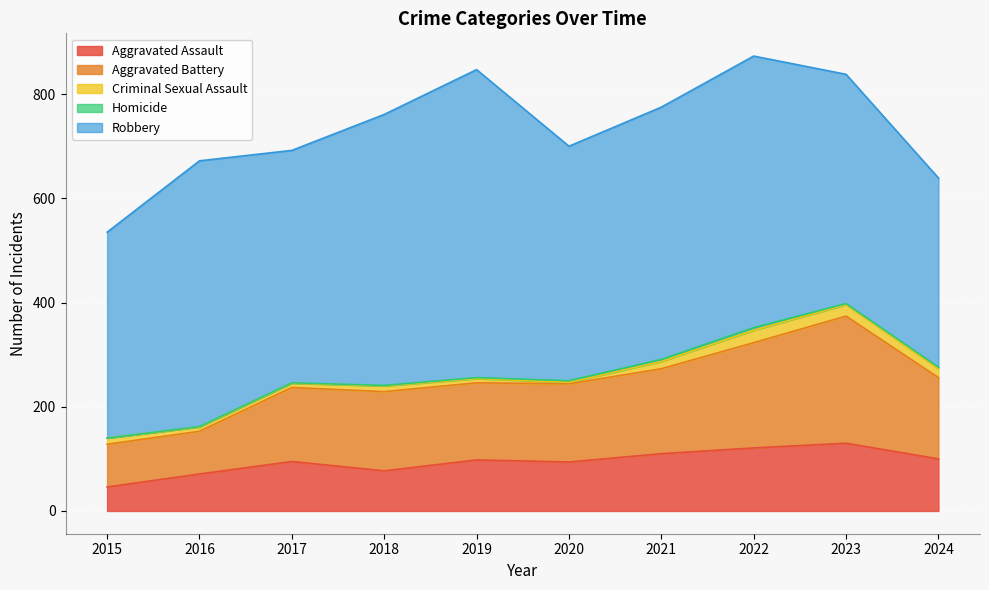

What is the value of the Robbery point at the 8th from the left?

521